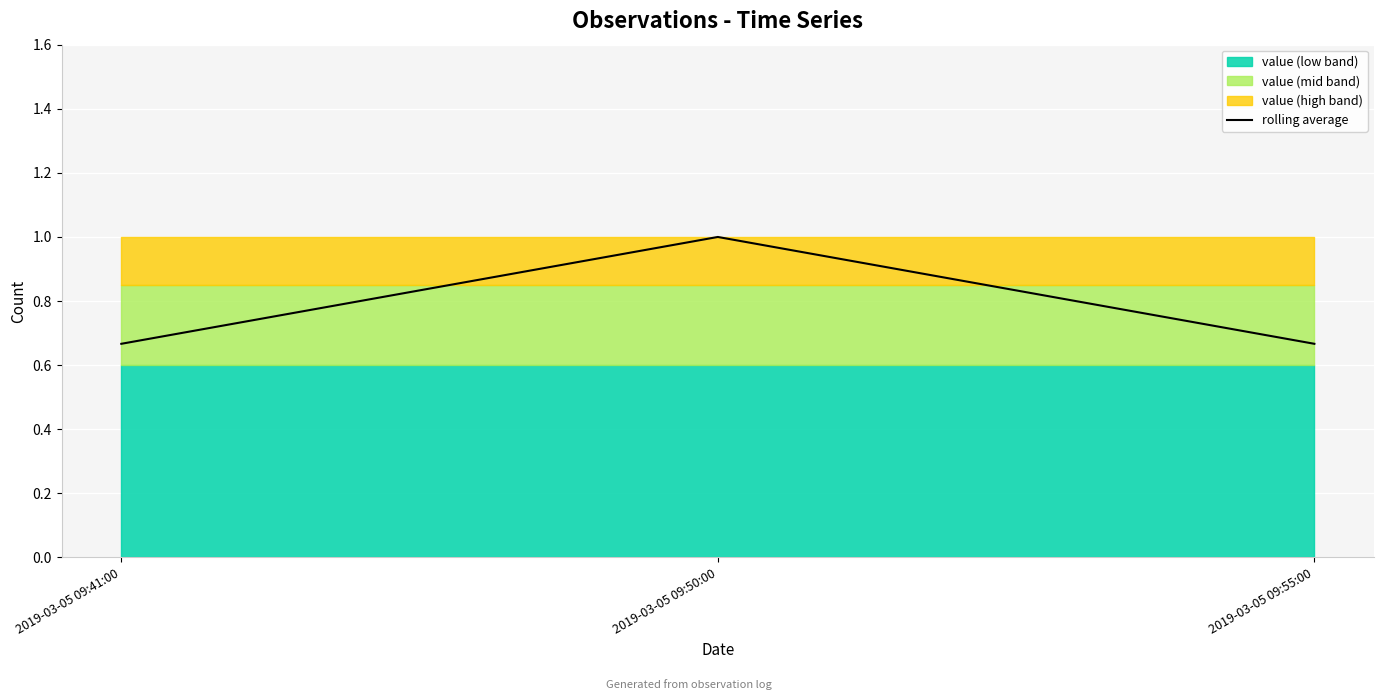

Rank the categories by value from highest to lowest.

2019-03-05 09:50:00, 2019-03-05 09:41:00, 2019-03-05 09:55:00